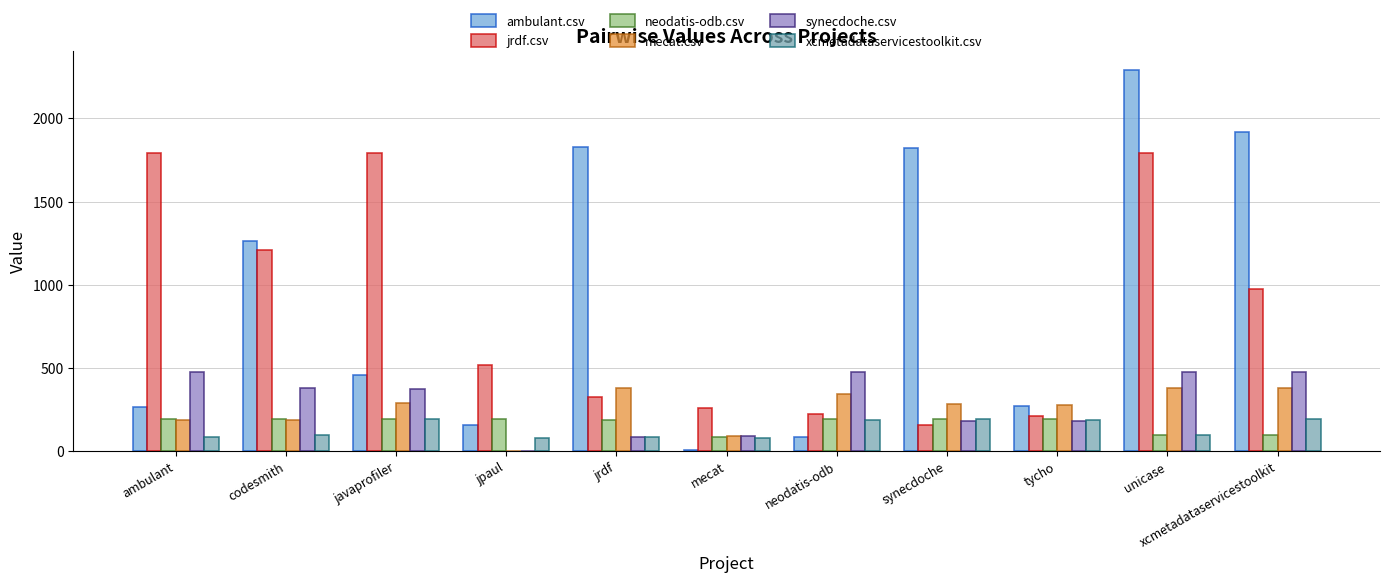

What is the spread (max minus min) of values at jrdf?

1744.5